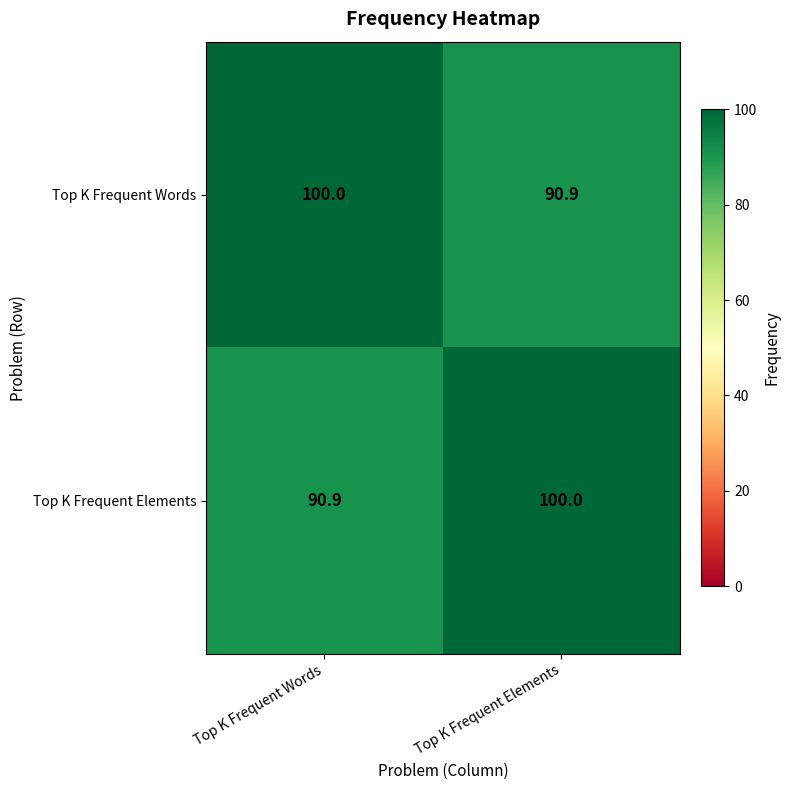

What is the total value across all series at Top K Frequent Elements?

190.9